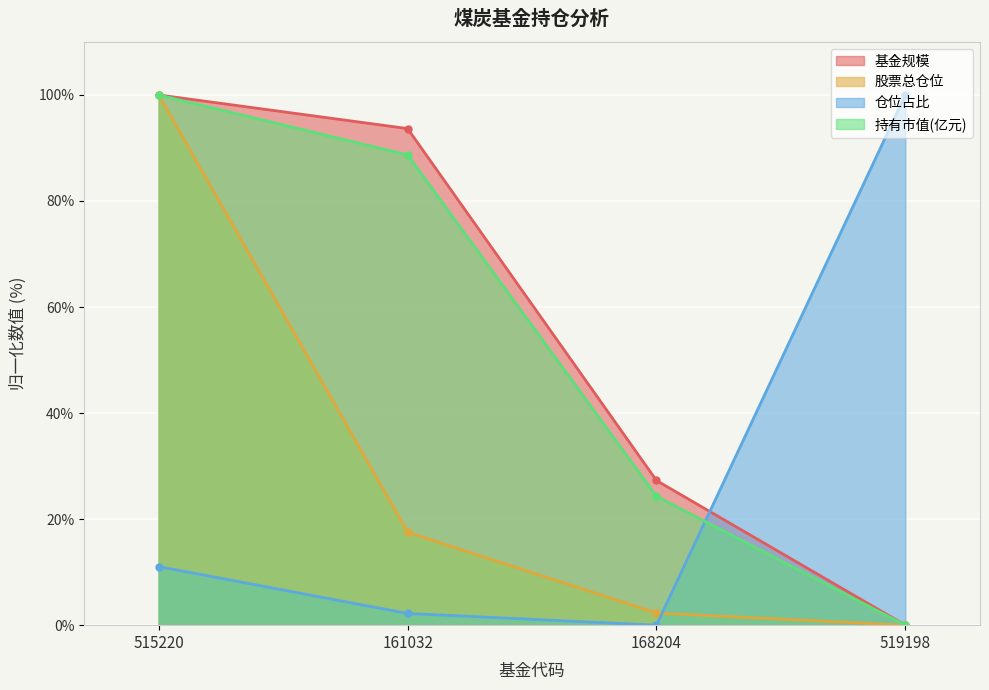

At which label does 基金规模 first exceed 93?

515220